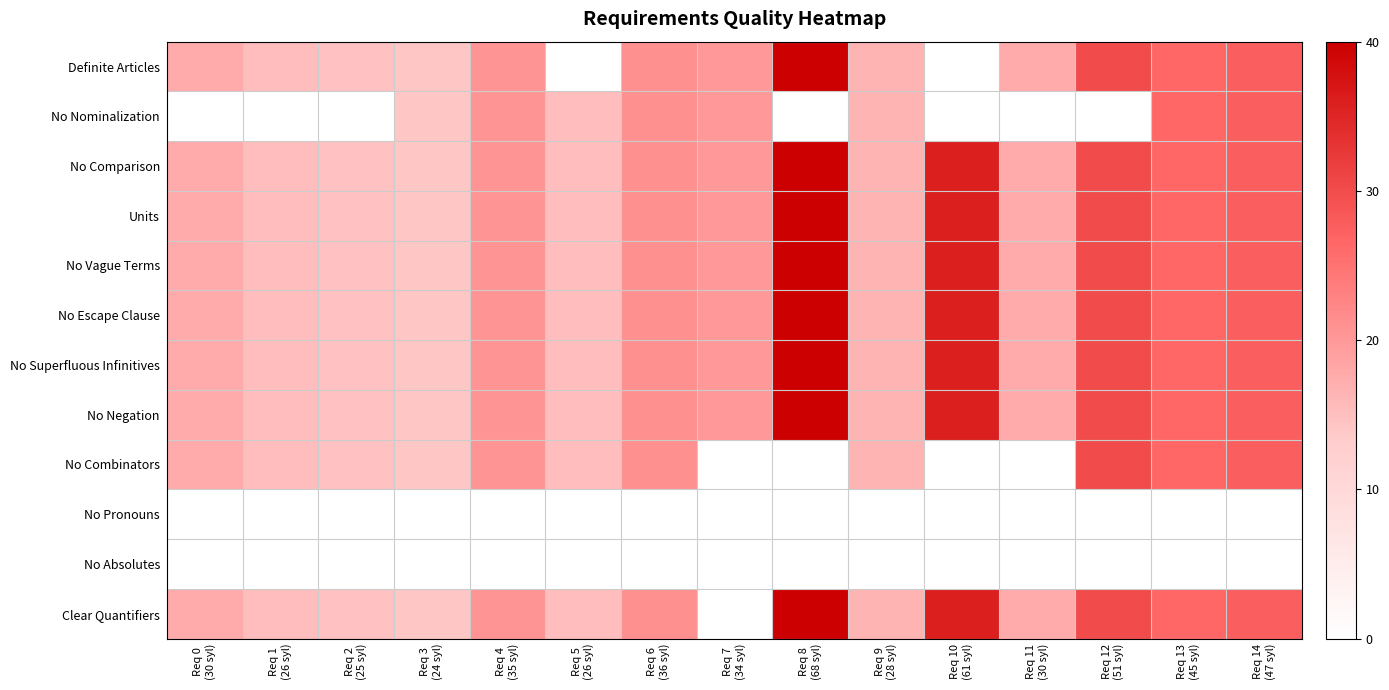

Reading right to left, extract all data points from this chart.

Definite Articles: Req 14
(47 syl)=27.6	Req 13
(45 syl)=26.5	Req 12
(51 syl)=30.0	Req 11
(30 syl)=17.6	Req 10
(61 syl)=0.0	Req 9
(28 syl)=16.5	Req 8
(68 syl)=40.0	Req 7
(34 syl)=20.0	Req 6
(36 syl)=21.2	Req 5
(26 syl)=0.0	Req 4
(35 syl)=20.6	Req 3
(24 syl)=14.1	Req 2
(25 syl)=14.7	Req 1
(26 syl)=15.3	Req 0
(30 syl)=17.6
No Nominalization: Req 14
(47 syl)=27.6	Req 13
(45 syl)=26.5	Req 12
(51 syl)=0.0	Req 11
(30 syl)=0.0	Req 10
(61 syl)=0.0	Req 9
(28 syl)=16.5	Req 8
(68 syl)=0.0	Req 7
(34 syl)=20.0	Req 6
(36 syl)=21.2	Req 5
(26 syl)=15.3	Req 4
(35 syl)=20.6	Req 3
(24 syl)=14.1	Req 2
(25 syl)=0.0	Req 1
(26 syl)=0.0	Req 0
(30 syl)=0.0
No Comparison: Req 14
(47 syl)=27.6	Req 13
(45 syl)=26.5	Req 12
(51 syl)=30.0	Req 11
(30 syl)=17.6	Req 10
(61 syl)=35.9	Req 9
(28 syl)=16.5	Req 8
(68 syl)=40.0	Req 7
(34 syl)=20.0	Req 6
(36 syl)=21.2	Req 5
(26 syl)=15.3	Req 4
(35 syl)=20.6	Req 3
(24 syl)=14.1	Req 2
(25 syl)=14.7	Req 1
(26 syl)=15.3	Req 0
(30 syl)=17.6
Units: Req 14
(47 syl)=27.6	Req 13
(45 syl)=26.5	Req 12
(51 syl)=30.0	Req 11
(30 syl)=17.6	Req 10
(61 syl)=35.9	Req 9
(28 syl)=16.5	Req 8
(68 syl)=40.0	Req 7
(34 syl)=20.0	Req 6
(36 syl)=21.2	Req 5
(26 syl)=15.3	Req 4
(35 syl)=20.6	Req 3
(24 syl)=14.1	Req 2
(25 syl)=14.7	Req 1
(26 syl)=15.3	Req 0
(30 syl)=17.6
No Vague Terms: Req 14
(47 syl)=27.6	Req 13
(45 syl)=26.5	Req 12
(51 syl)=30.0	Req 11
(30 syl)=17.6	Req 10
(61 syl)=35.9	Req 9
(28 syl)=16.5	Req 8
(68 syl)=40.0	Req 7
(34 syl)=20.0	Req 6
(36 syl)=21.2	Req 5
(26 syl)=15.3	Req 4
(35 syl)=20.6	Req 3
(24 syl)=14.1	Req 2
(25 syl)=14.7	Req 1
(26 syl)=15.3	Req 0
(30 syl)=17.6
No Escape Clause: Req 14
(47 syl)=27.6	Req 13
(45 syl)=26.5	Req 12
(51 syl)=30.0	Req 11
(30 syl)=17.6	Req 10
(61 syl)=35.9	Req 9
(28 syl)=16.5	Req 8
(68 syl)=40.0	Req 7
(34 syl)=20.0	Req 6
(36 syl)=21.2	Req 5
(26 syl)=15.3	Req 4
(35 syl)=20.6	Req 3
(24 syl)=14.1	Req 2
(25 syl)=14.7	Req 1
(26 syl)=15.3	Req 0
(30 syl)=17.6
No Superfluous Infinitives: Req 14
(47 syl)=27.6	Req 13
(45 syl)=26.5	Req 12
(51 syl)=30.0	Req 11
(30 syl)=17.6	Req 10
(61 syl)=35.9	Req 9
(28 syl)=16.5	Req 8
(68 syl)=40.0	Req 7
(34 syl)=20.0	Req 6
(36 syl)=21.2	Req 5
(26 syl)=15.3	Req 4
(35 syl)=20.6	Req 3
(24 syl)=14.1	Req 2
(25 syl)=14.7	Req 1
(26 syl)=15.3	Req 0
(30 syl)=17.6
No Negation: Req 14
(47 syl)=27.6	Req 13
(45 syl)=26.5	Req 12
(51 syl)=30.0	Req 11
(30 syl)=17.6	Req 10
(61 syl)=35.9	Req 9
(28 syl)=16.5	Req 8
(68 syl)=40.0	Req 7
(34 syl)=20.0	Req 6
(36 syl)=21.2	Req 5
(26 syl)=15.3	Req 4
(35 syl)=20.6	Req 3
(24 syl)=14.1	Req 2
(25 syl)=14.7	Req 1
(26 syl)=15.3	Req 0
(30 syl)=17.6
No Combinators: Req 14
(47 syl)=27.6	Req 13
(45 syl)=26.5	Req 12
(51 syl)=30.0	Req 11
(30 syl)=0.0	Req 10
(61 syl)=0.0	Req 9
(28 syl)=16.5	Req 8
(68 syl)=0.0	Req 7
(34 syl)=0.0	Req 6
(36 syl)=21.2	Req 5
(26 syl)=15.3	Req 4
(35 syl)=20.6	Req 3
(24 syl)=14.1	Req 2
(25 syl)=14.7	Req 1
(26 syl)=15.3	Req 0
(30 syl)=17.6
No Pronouns: Req 14
(47 syl)=0.0	Req 13
(45 syl)=0.0	Req 12
(51 syl)=0.0	Req 11
(30 syl)=0.0	Req 10
(61 syl)=0.0	Req 9
(28 syl)=0.0	Req 8
(68 syl)=0.0	Req 7
(34 syl)=0.0	Req 6
(36 syl)=0.0	Req 5
(26 syl)=0.0	Req 4
(35 syl)=0.0	Req 3
(24 syl)=0.0	Req 2
(25 syl)=0.0	Req 1
(26 syl)=0.0	Req 0
(30 syl)=0.0
No Absolutes: Req 14
(47 syl)=0.0	Req 13
(45 syl)=0.0	Req 12
(51 syl)=0.0	Req 11
(30 syl)=0.0	Req 10
(61 syl)=0.0	Req 9
(28 syl)=0.0	Req 8
(68 syl)=0.0	Req 7
(34 syl)=0.0	Req 6
(36 syl)=0.0	Req 5
(26 syl)=0.0	Req 4
(35 syl)=0.0	Req 3
(24 syl)=0.0	Req 2
(25 syl)=0.0	Req 1
(26 syl)=0.0	Req 0
(30 syl)=0.0
Clear Quantifiers: Req 14
(47 syl)=27.6	Req 13
(45 syl)=26.5	Req 12
(51 syl)=30.0	Req 11
(30 syl)=17.6	Req 10
(61 syl)=35.9	Req 9
(28 syl)=16.5	Req 8
(68 syl)=40.0	Req 7
(34 syl)=0.0	Req 6
(36 syl)=21.2	Req 5
(26 syl)=15.3	Req 4
(35 syl)=20.6	Req 3
(24 syl)=14.1	Req 2
(25 syl)=14.7	Req 1
(26 syl)=15.3	Req 0
(30 syl)=17.6